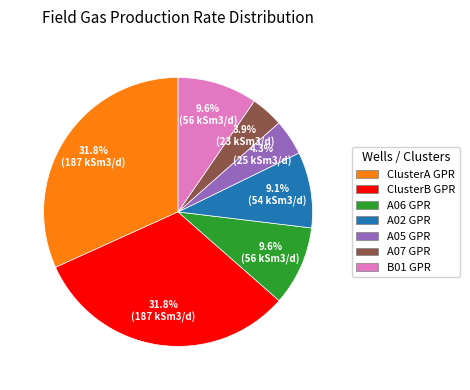

Combined, what portion of the pie is A07 GPR and ClusterA GPR?

35.7%